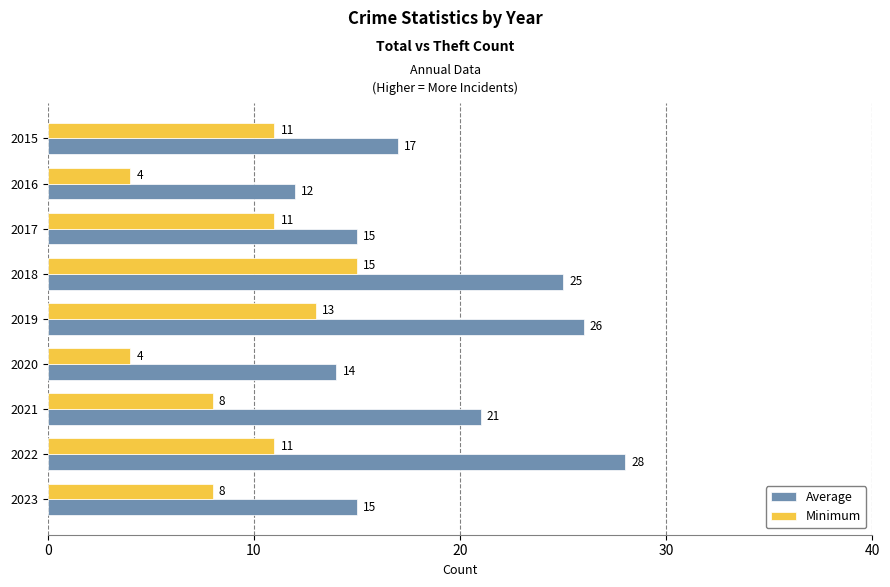

Rank the series by their maximum value, from highest to lowest.

Average, Minimum